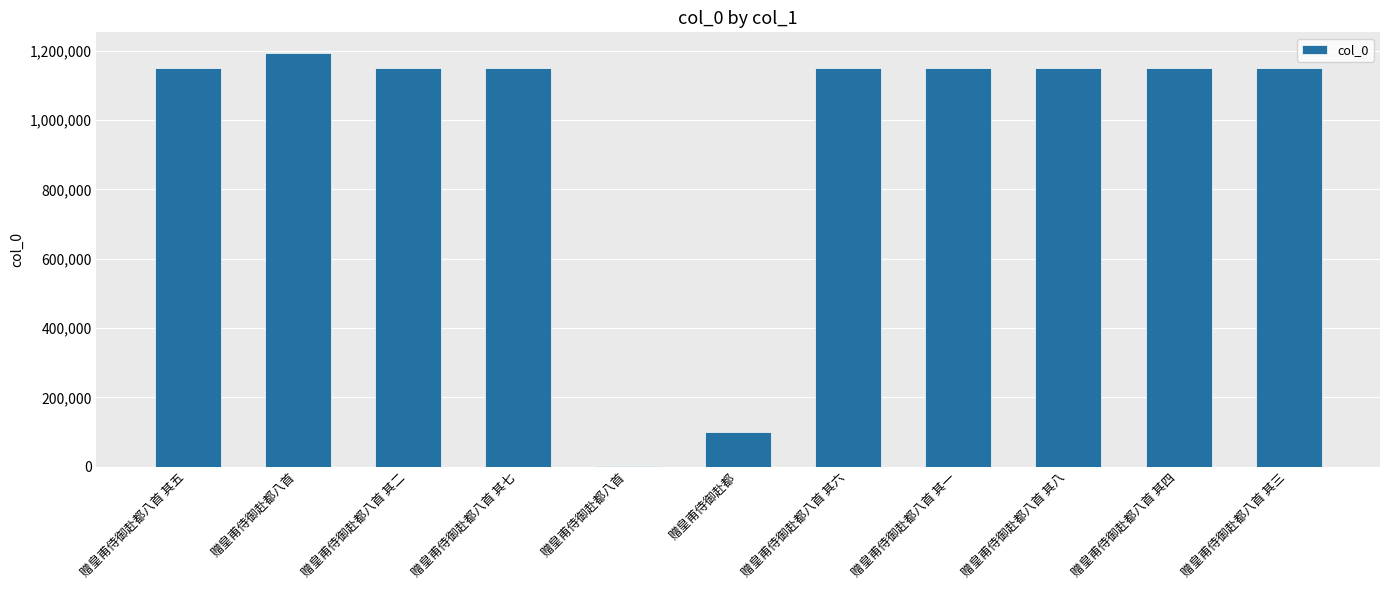

Count the number of data series in this chart.

1